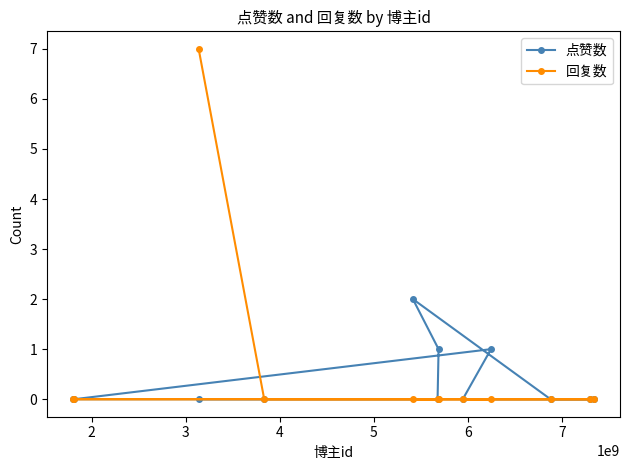

Which series has the largest total across all categories?

回复数